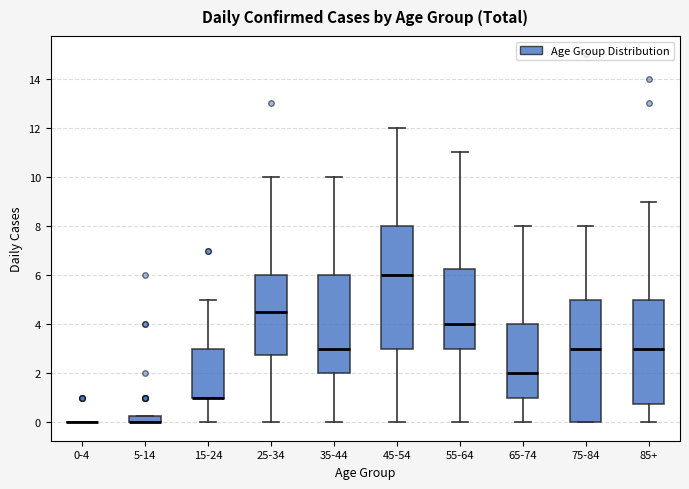

Where is the lower edge of the box for 75-84 on the y-axis? The values are not printed on the chart, so give them approximately, as read against the axis.

0.0